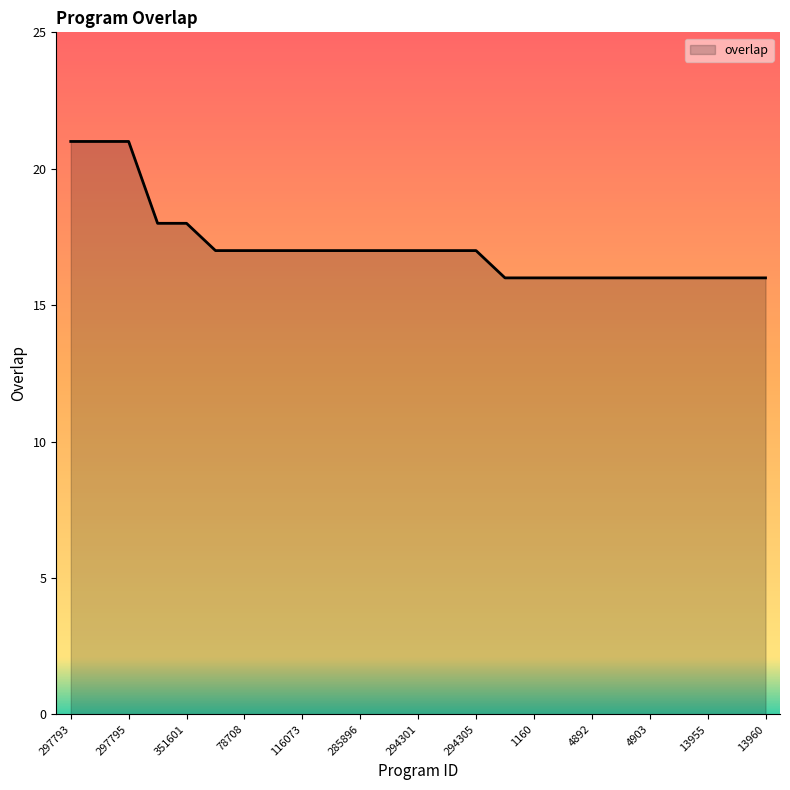

What is the maximum value shown in the chart?

21